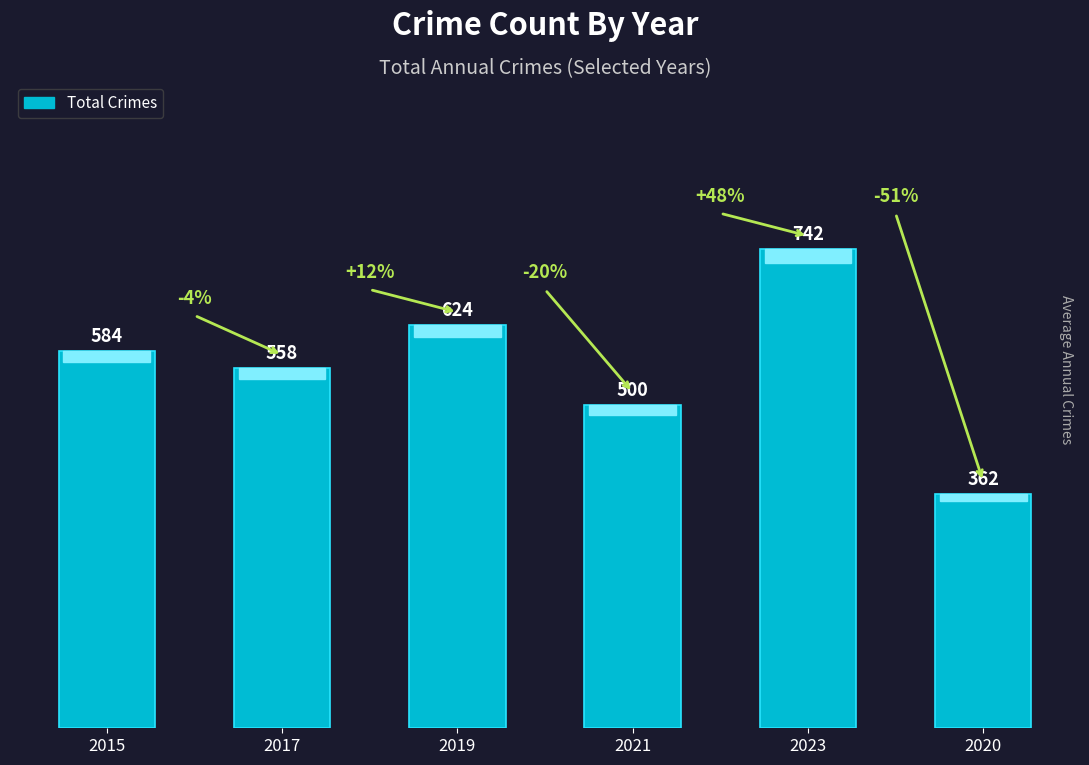

What is the change in value from 2023 to 2020?

-380